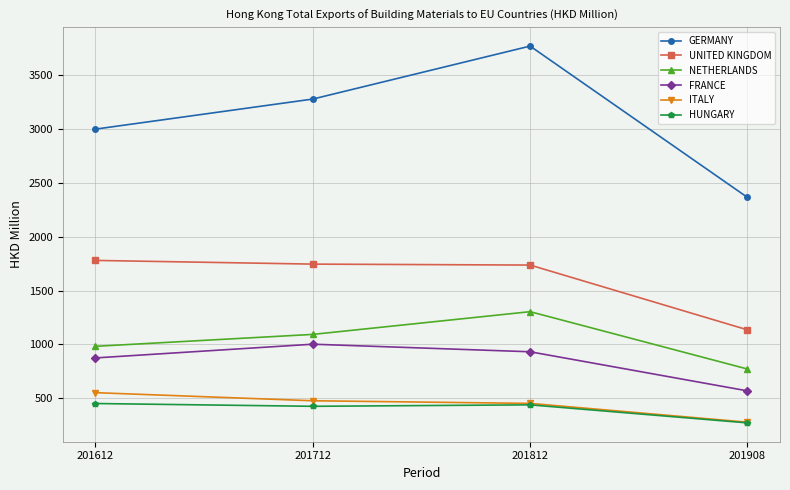

True or false: FRANCE and ITALY intersect in this chart.

False